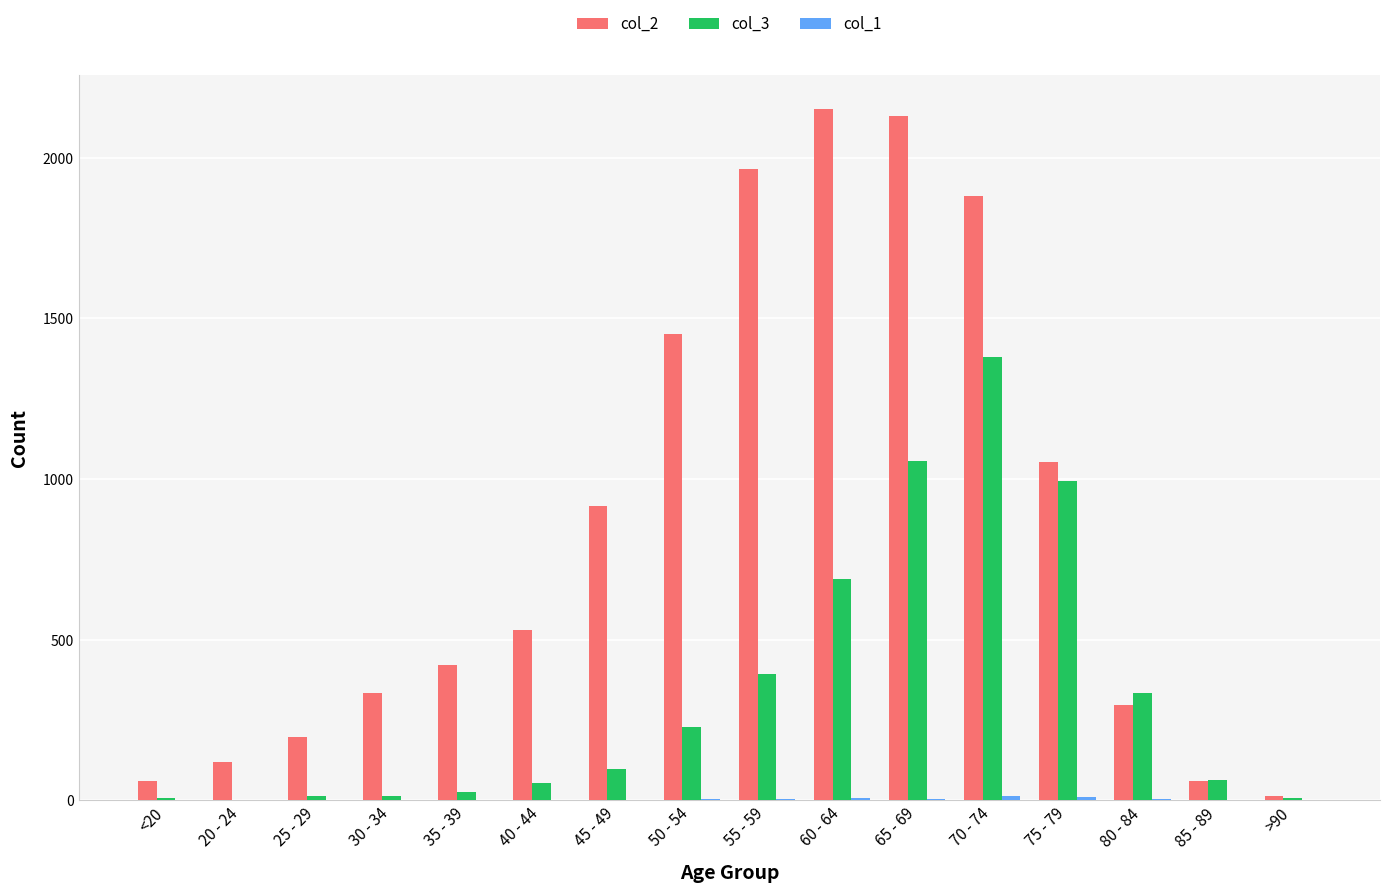

What is the maximum value shown in the chart?

2151